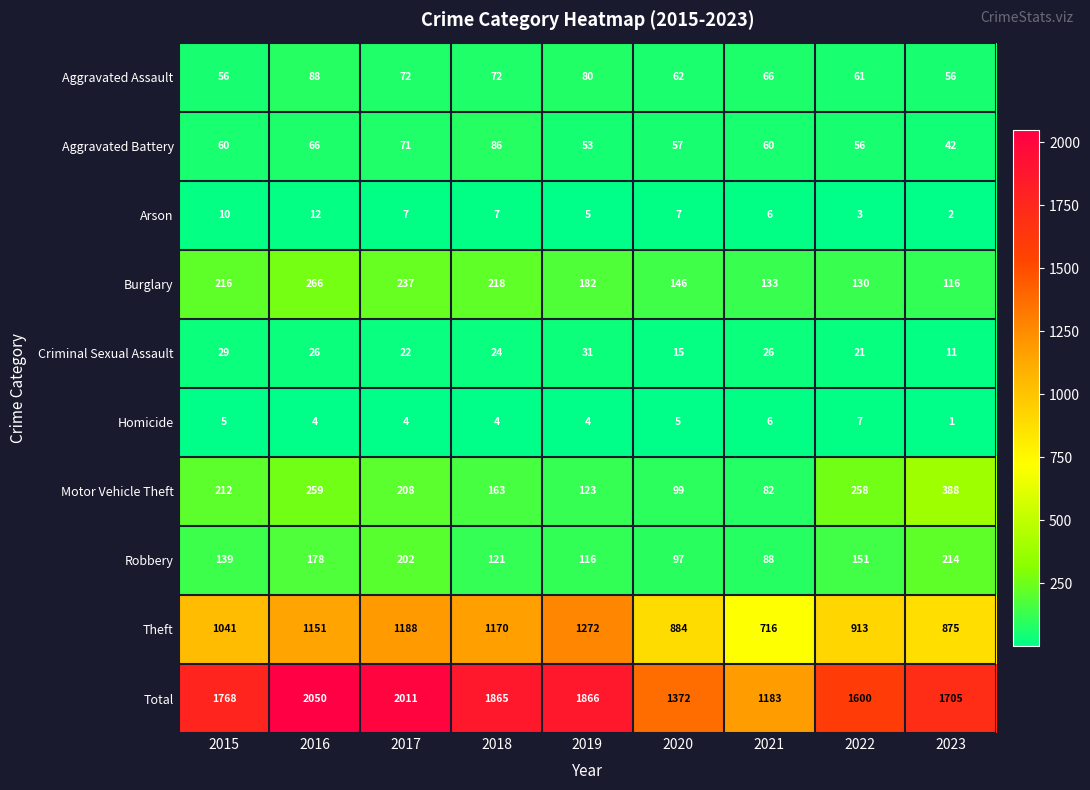

What is the sum of all Burglary values?

1644